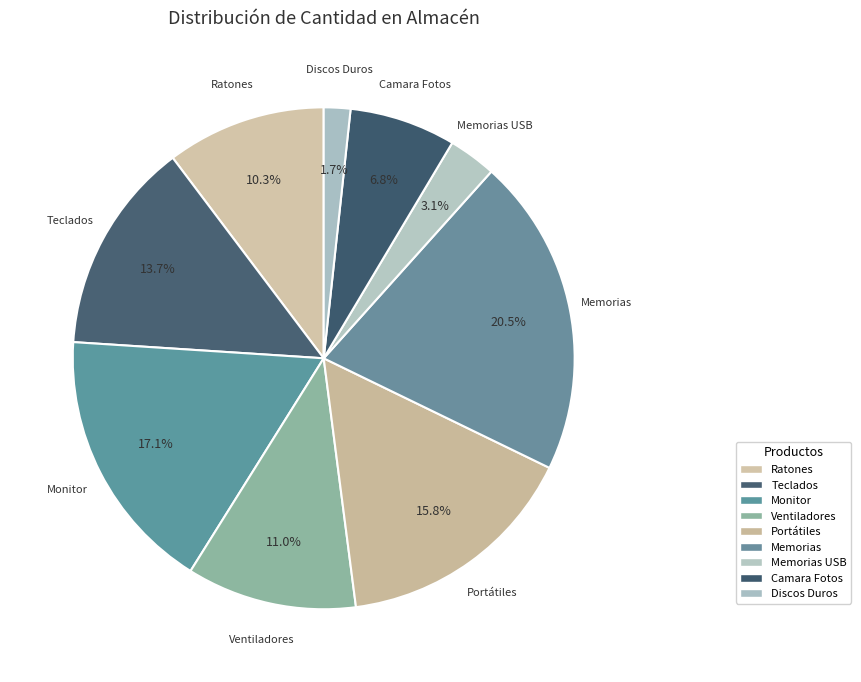

To the nearest percent, what is the combined percentage of Camara Fotos and Ventiladores?

18%